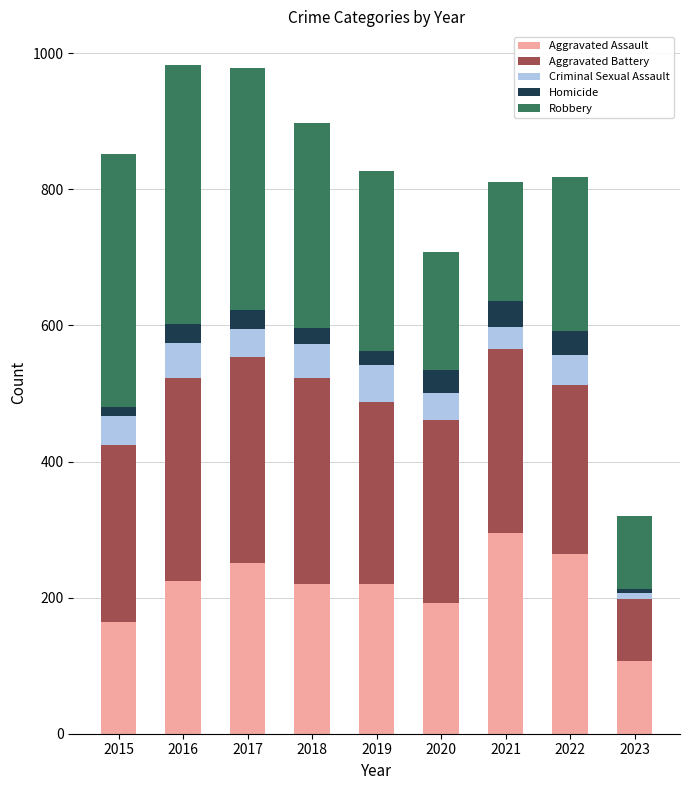

How many distinct data groups are displayed?

5